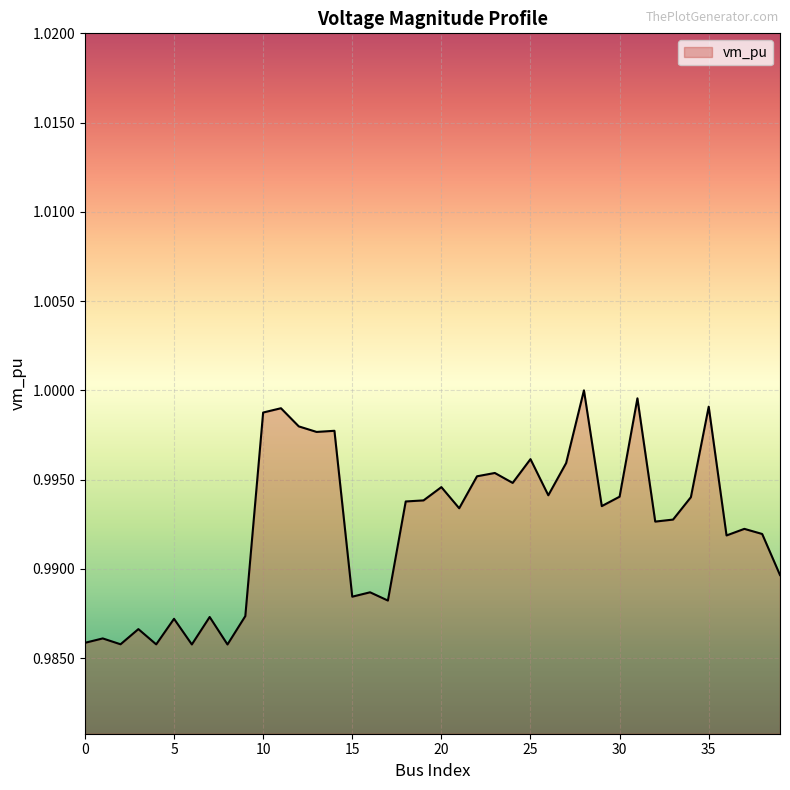

How many lines are shown in the chart?

1